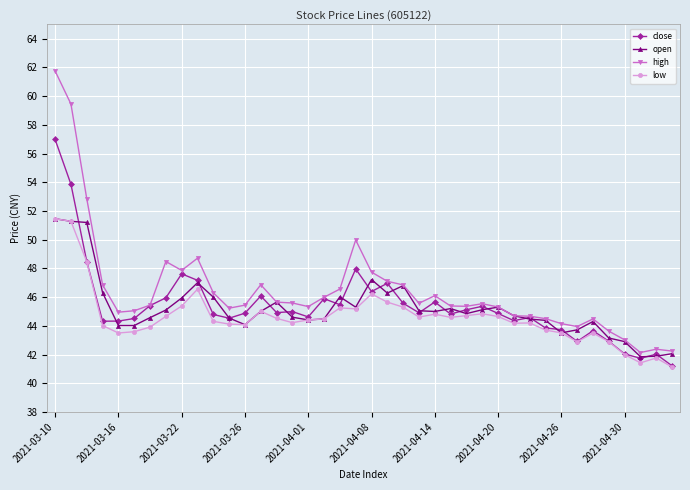

Which series has the largest total across all categories?

high